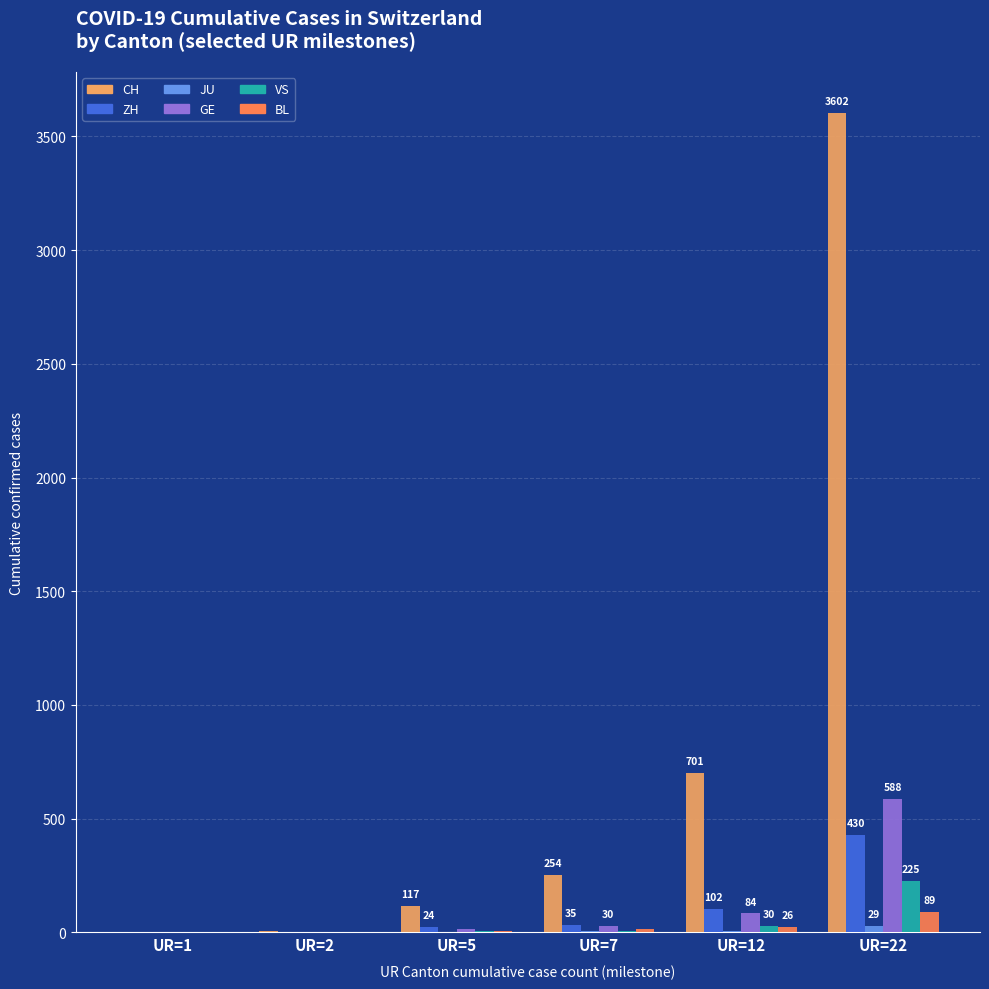

At which category is the sum across all series the highest?

UR=22